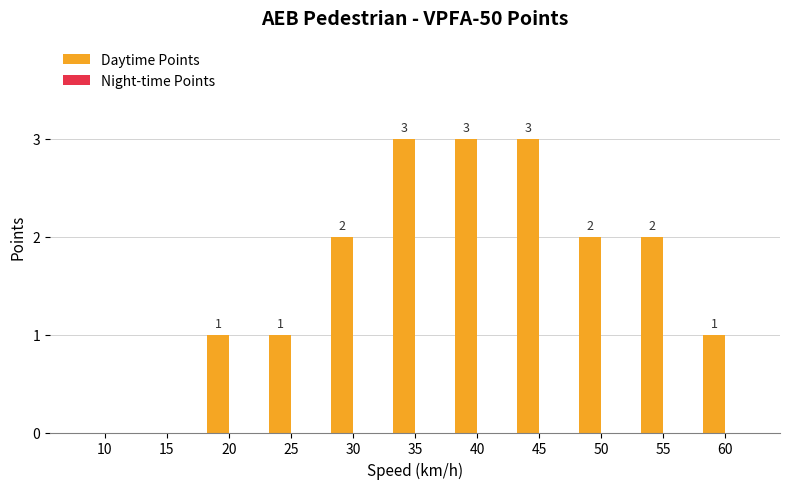

Reading left to right, extract all data points from this chart.

10=0	15=0	20=1	25=1	30=2	35=3	40=3	45=3	50=2	55=2	60=1